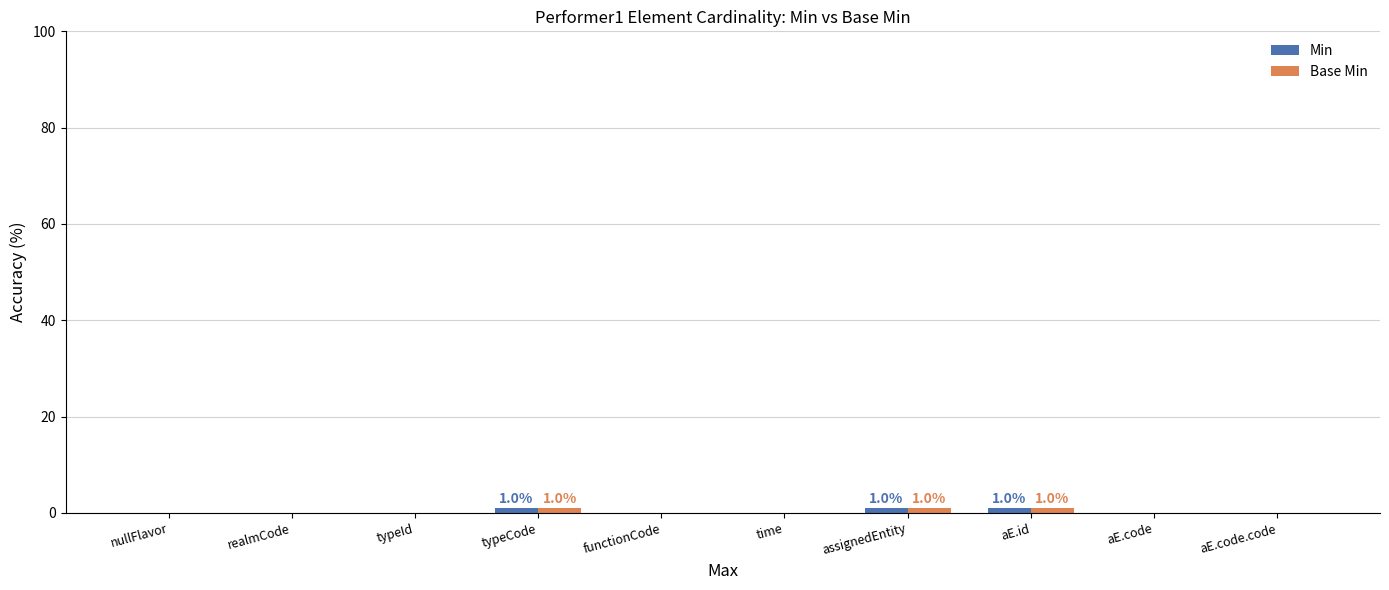

The Min series shows 0 at aE.code.code. True or false?

True